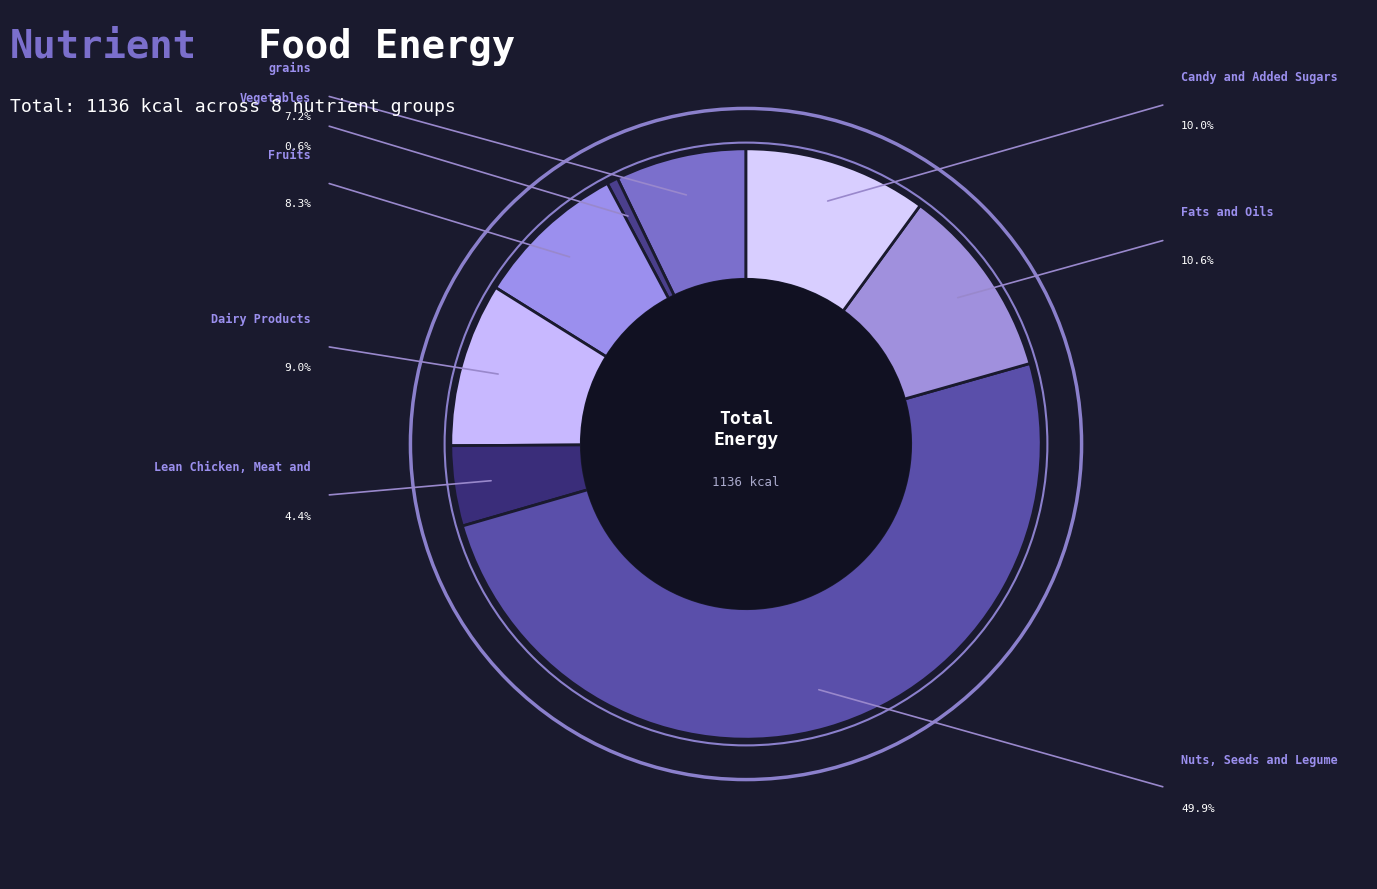

Is there any slice that represents more than half of the pie?

No